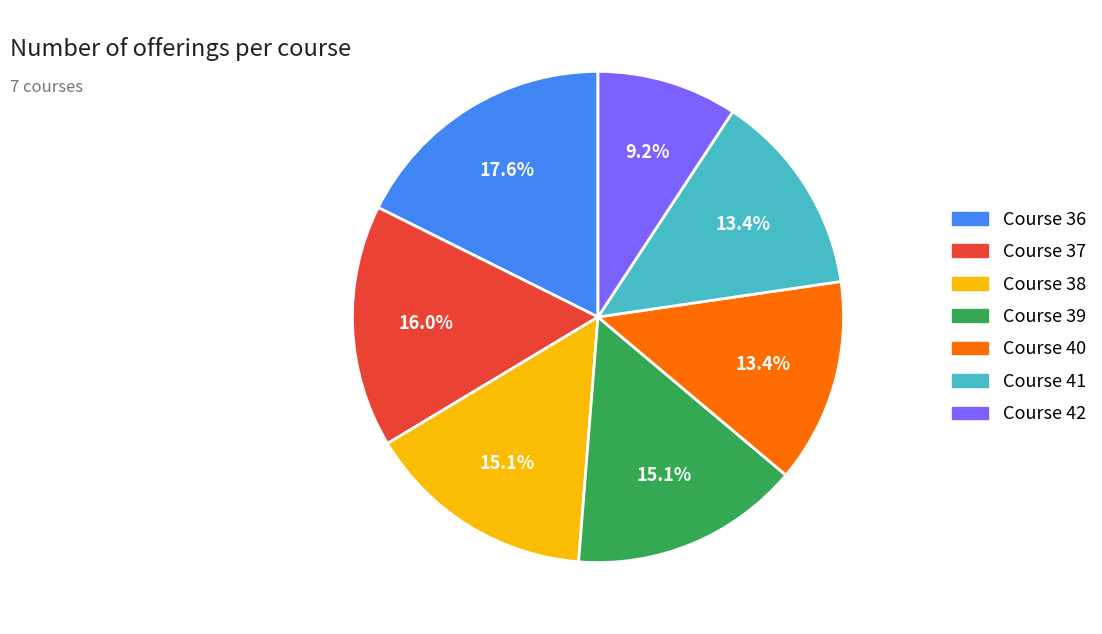

Does any single category account for the majority?

No